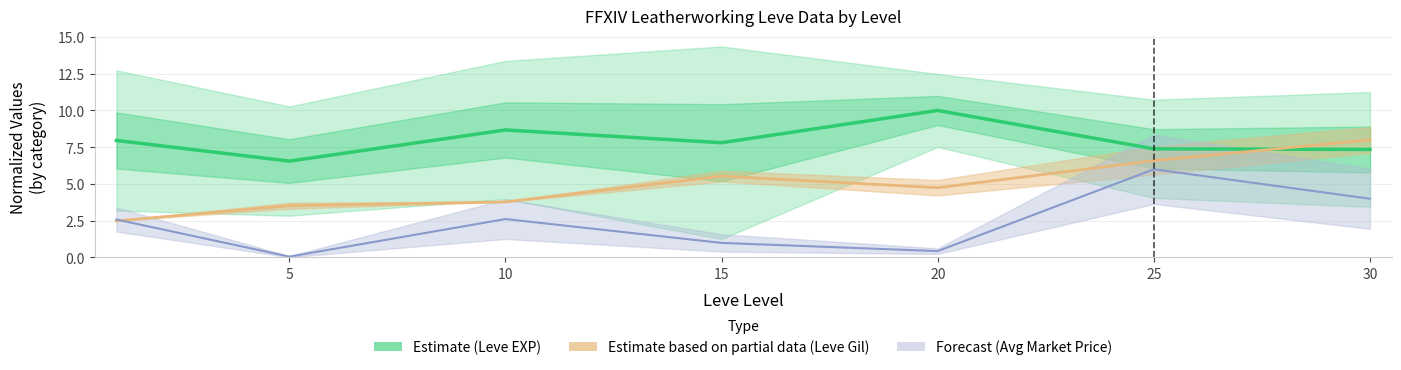

What is the value of the Forecast (Avg Market Price) point at the 5th from the left?

0.4